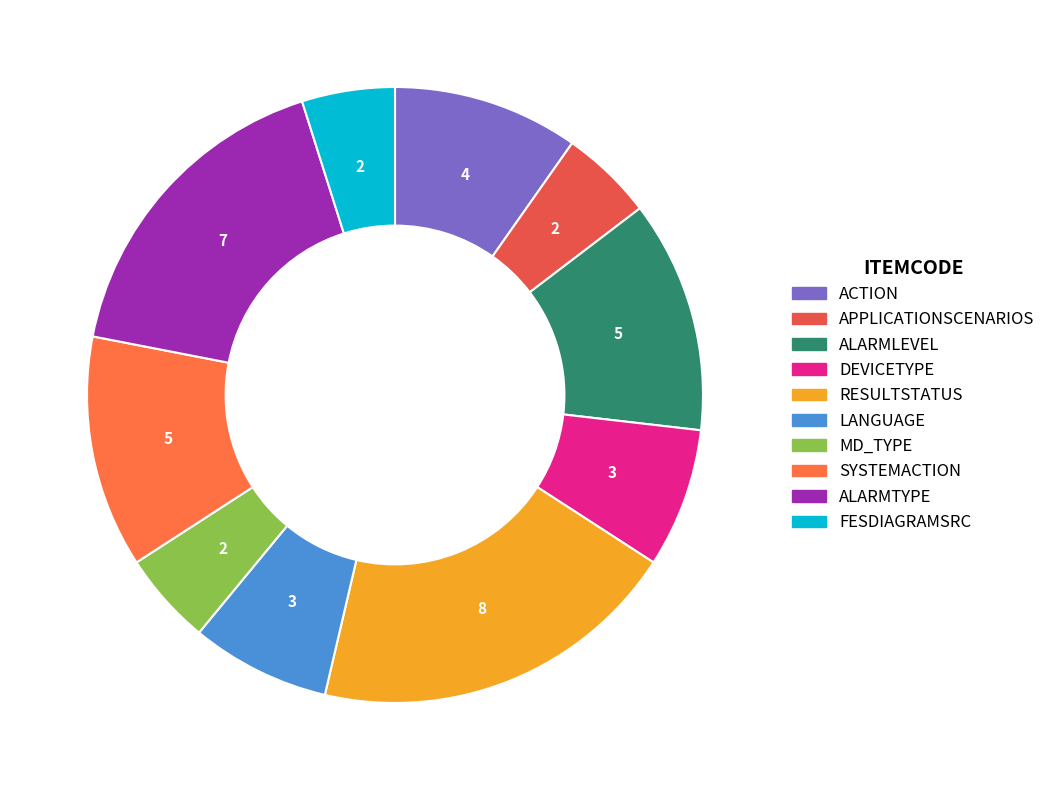

To the nearest percent, what is the combined percentage of RESULTSTATUS and ALARMTYPE?

37%